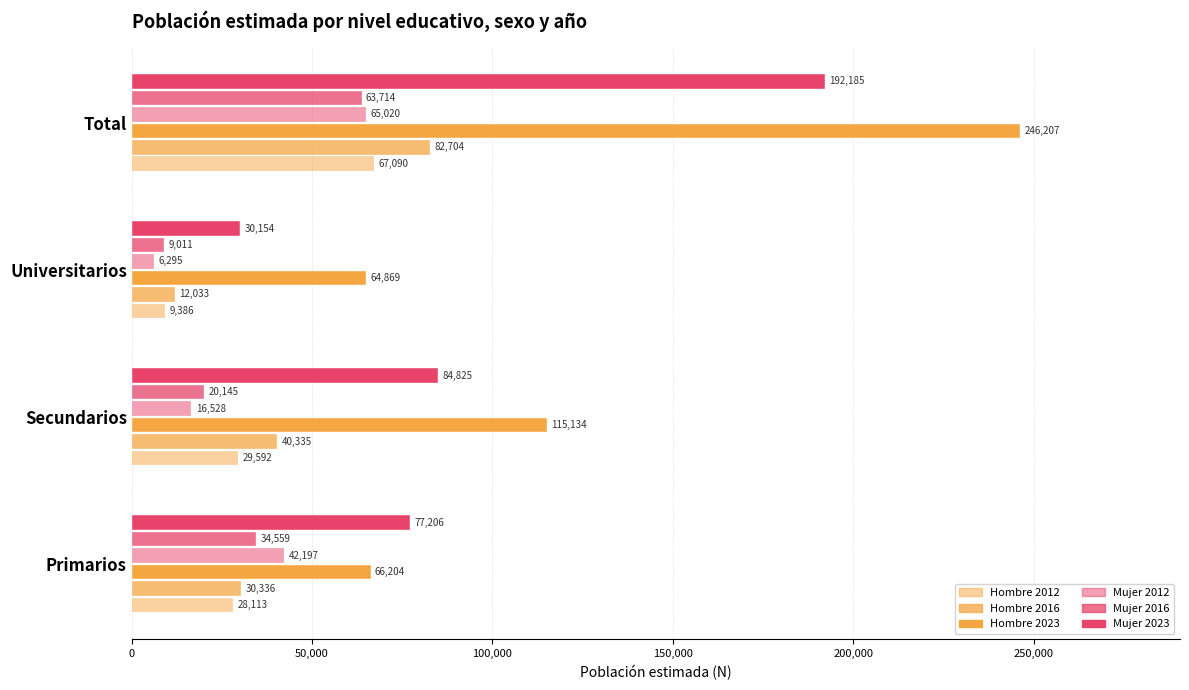

How many data points in Mujer 2023 are less than 84825?

2